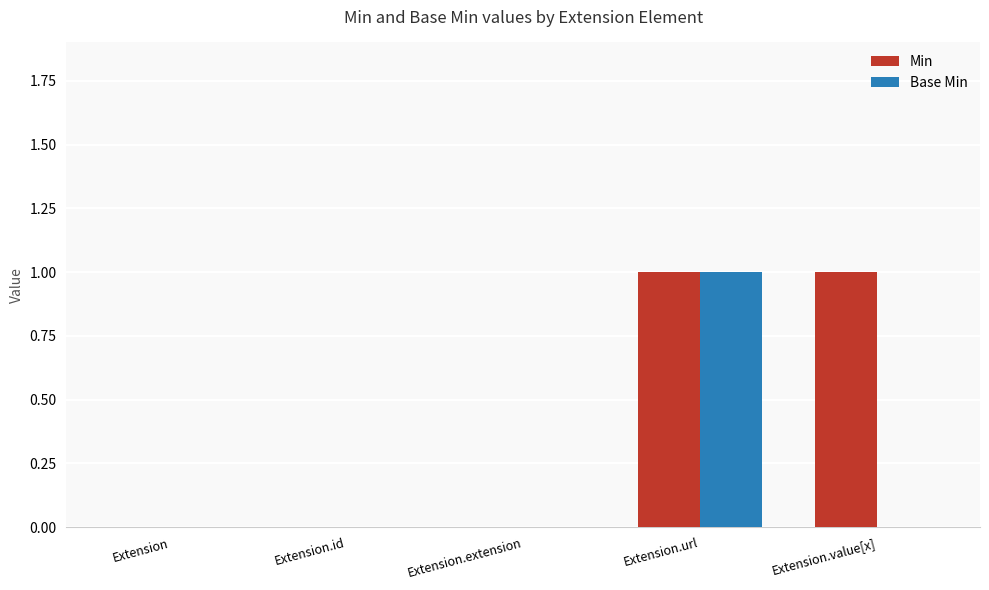

Reading left to right, what are all the values shown in this chart?

Min: 0	0	0	1	1
Base Min: 0	0	0	1	0